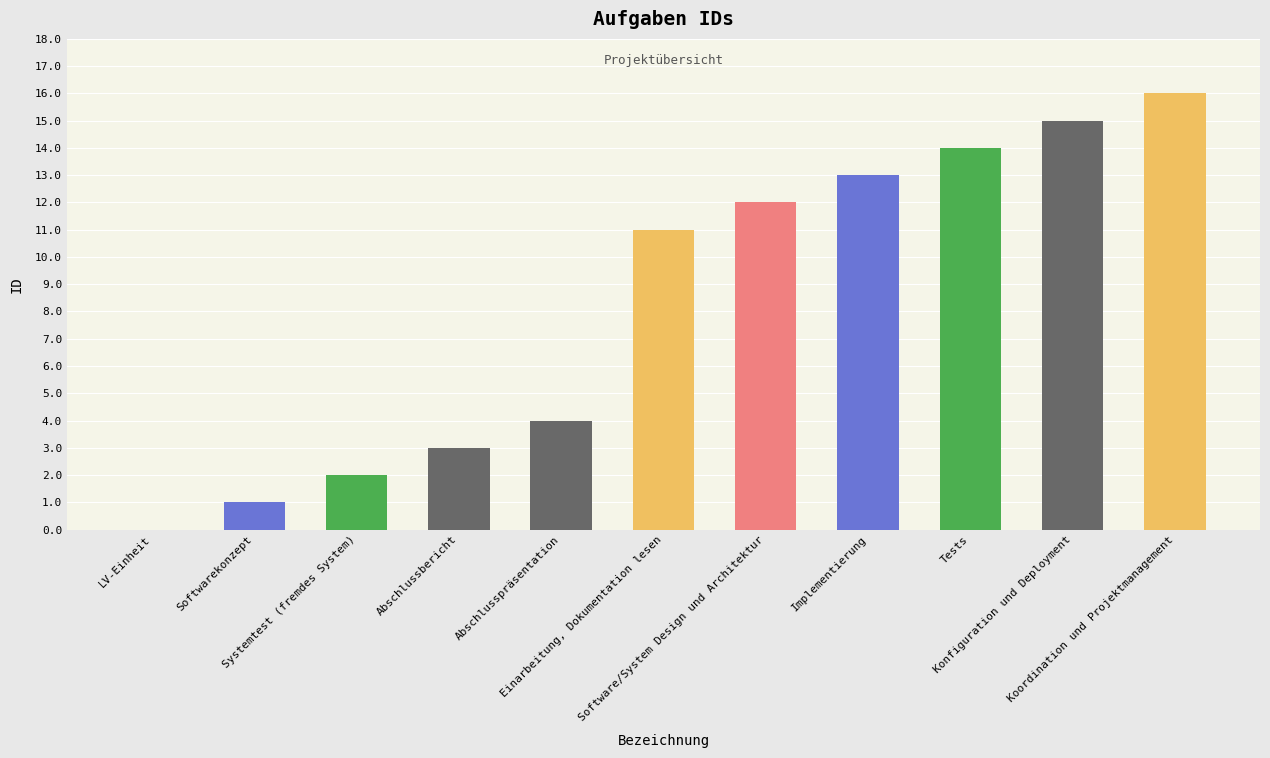

What is the change in value from LV-Einheit to Einarbeitung, Dokumentation lesen?

+11